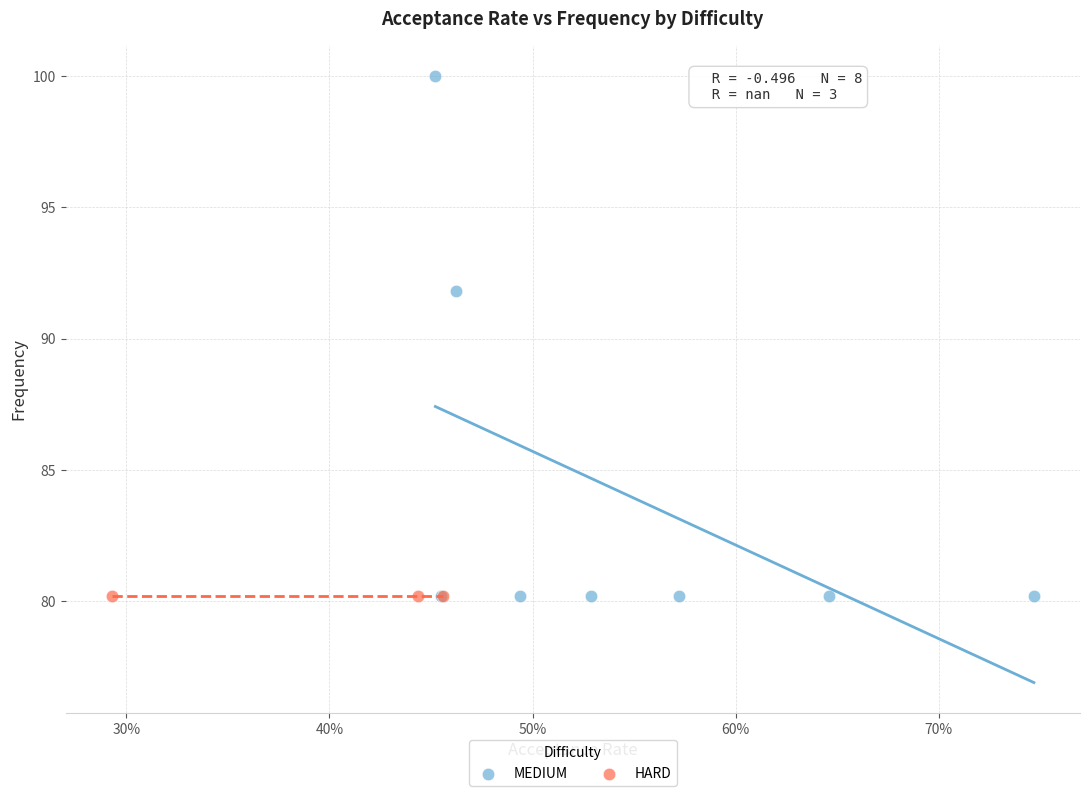

Which series reaches the maximum Y coordinate?

MEDIUM